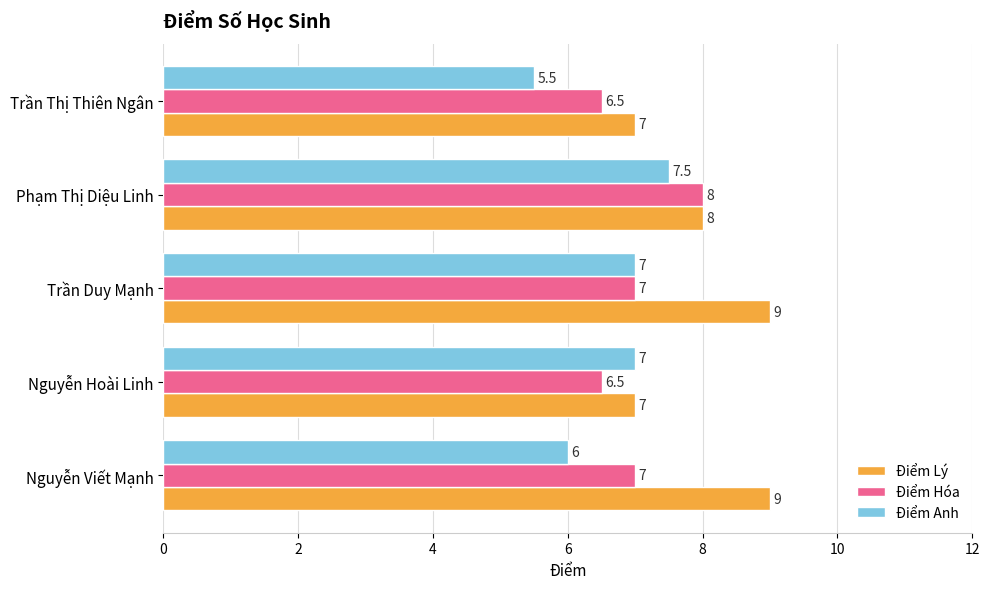

At how many categories does at least one series exceed 6?

5